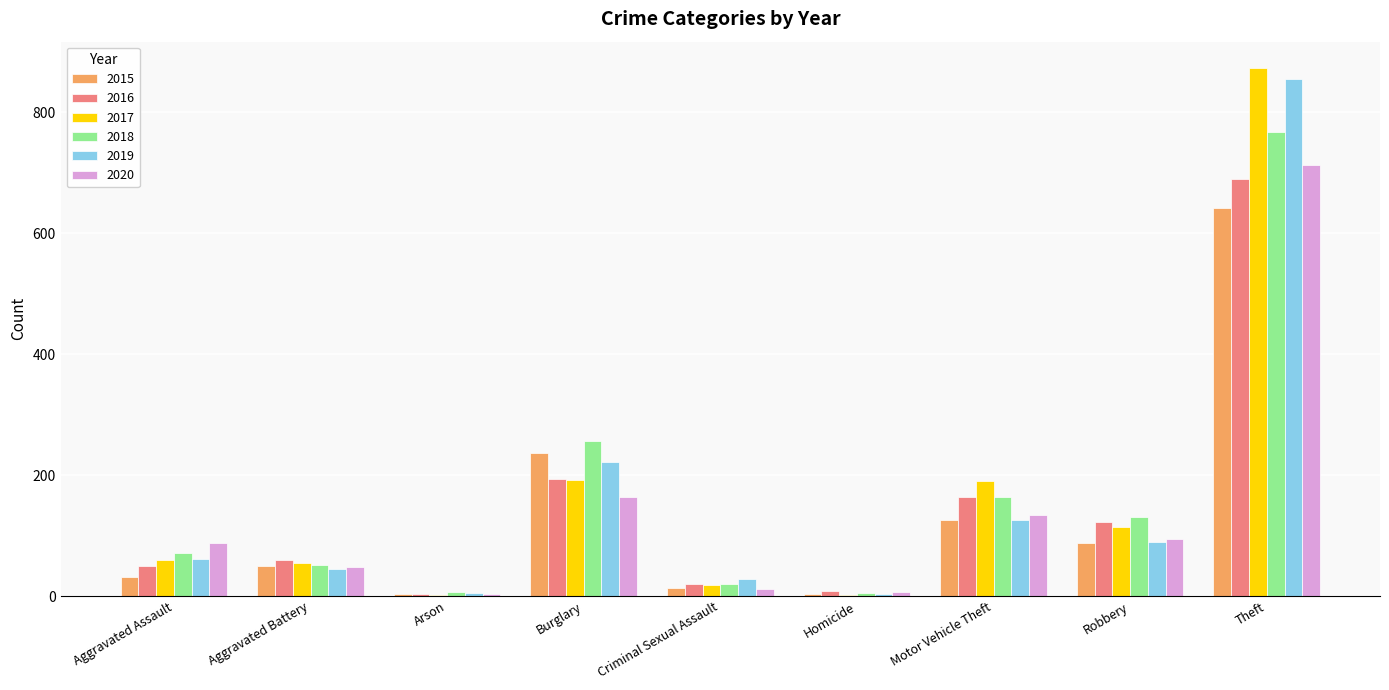

At which label is 2019 closest to 429?

Burglary